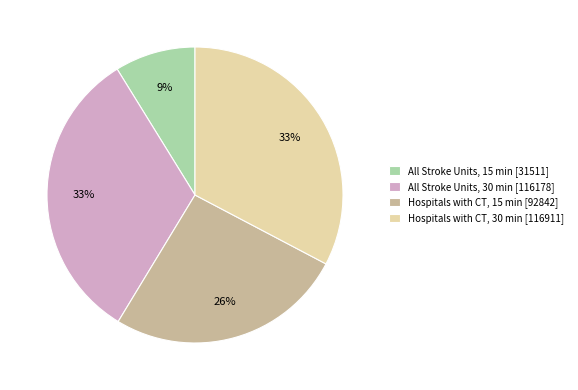

To the nearest percent, what is the average slice percentage?

25%